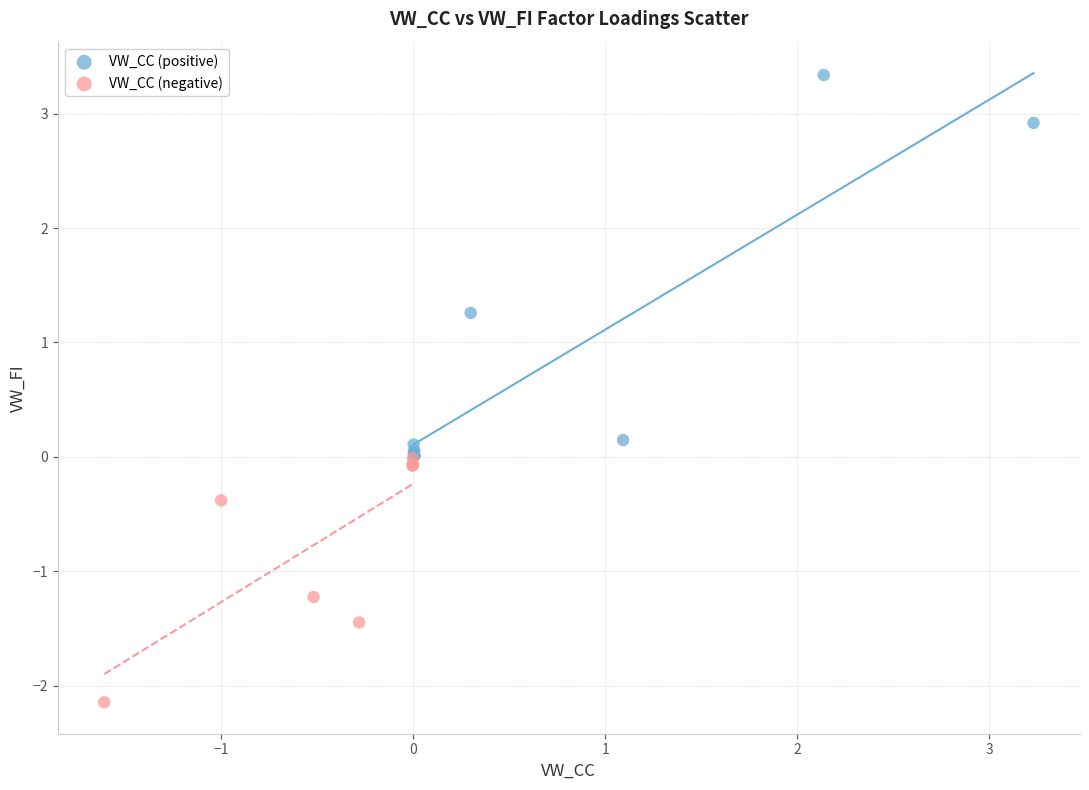

Which series has the largest Y range (max minus min)?

VW_CC (positive)